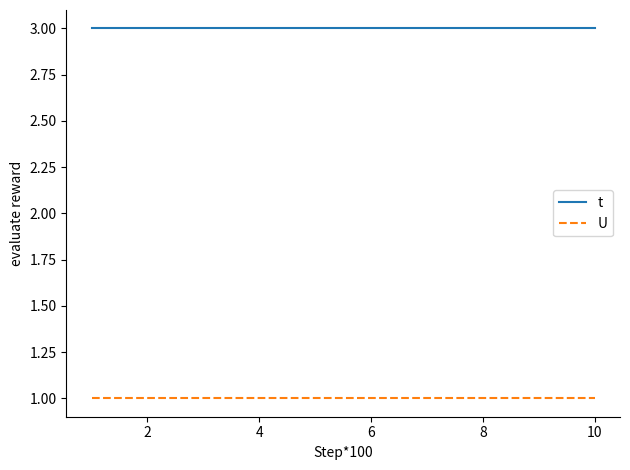

Count the number of data series in this chart.

2